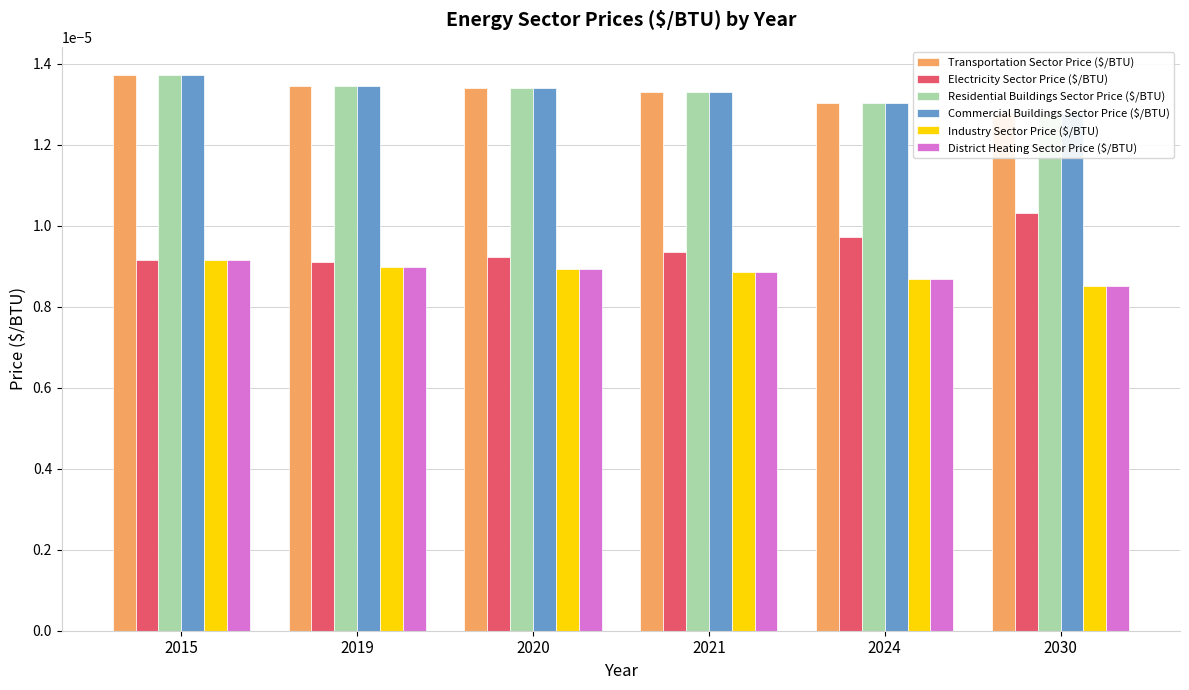

Is the value of Residential Buildings Sector Price ($/BTU) at 2024 greater than the value of District Heating Sector Price ($/BTU) at 2030?

Yes